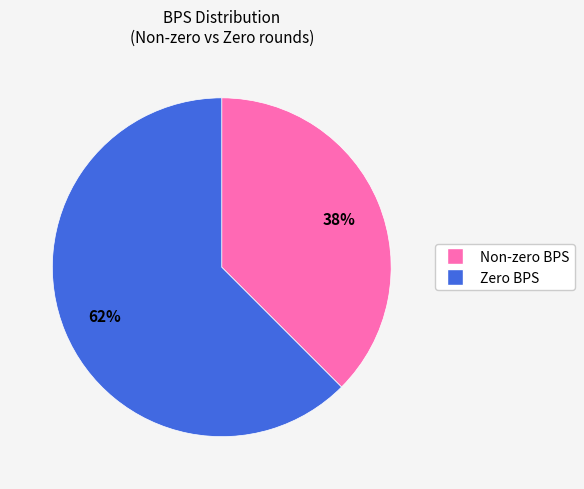

True or false: Zero BPS accounts for 52% of the total.

False